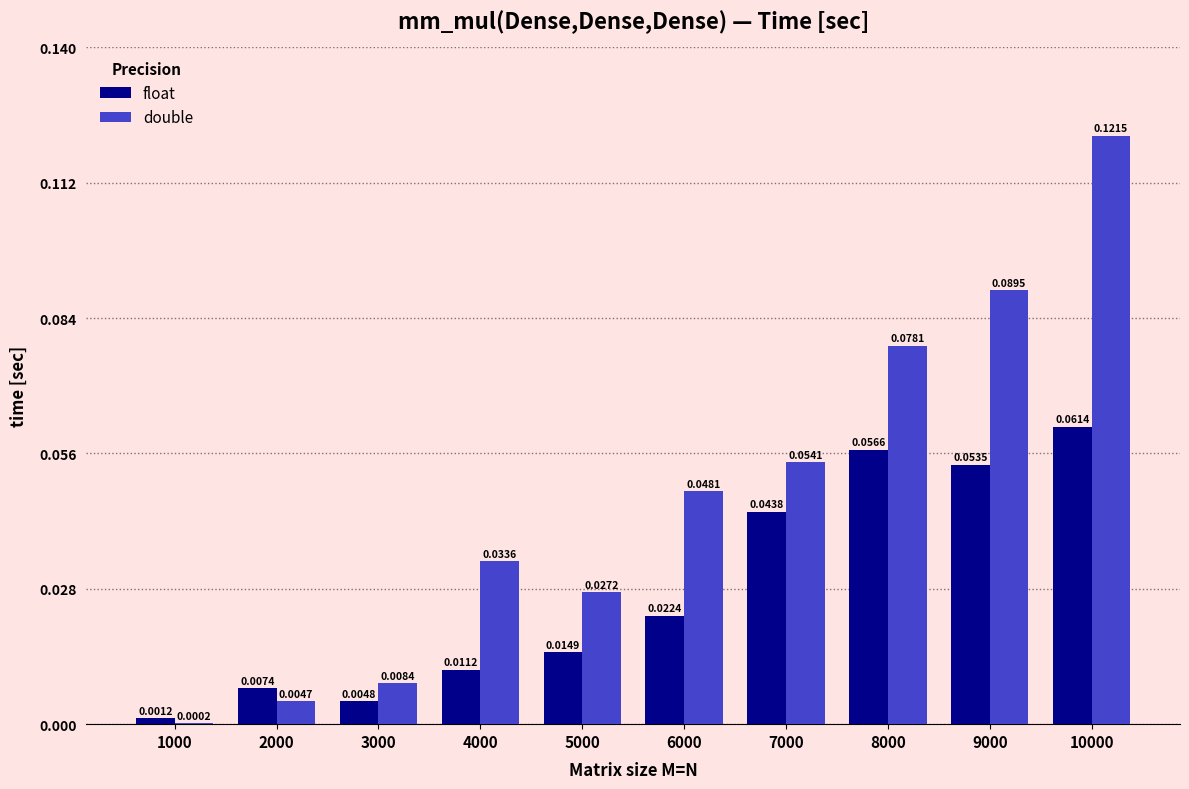

What is the sum of all double values?

0.5